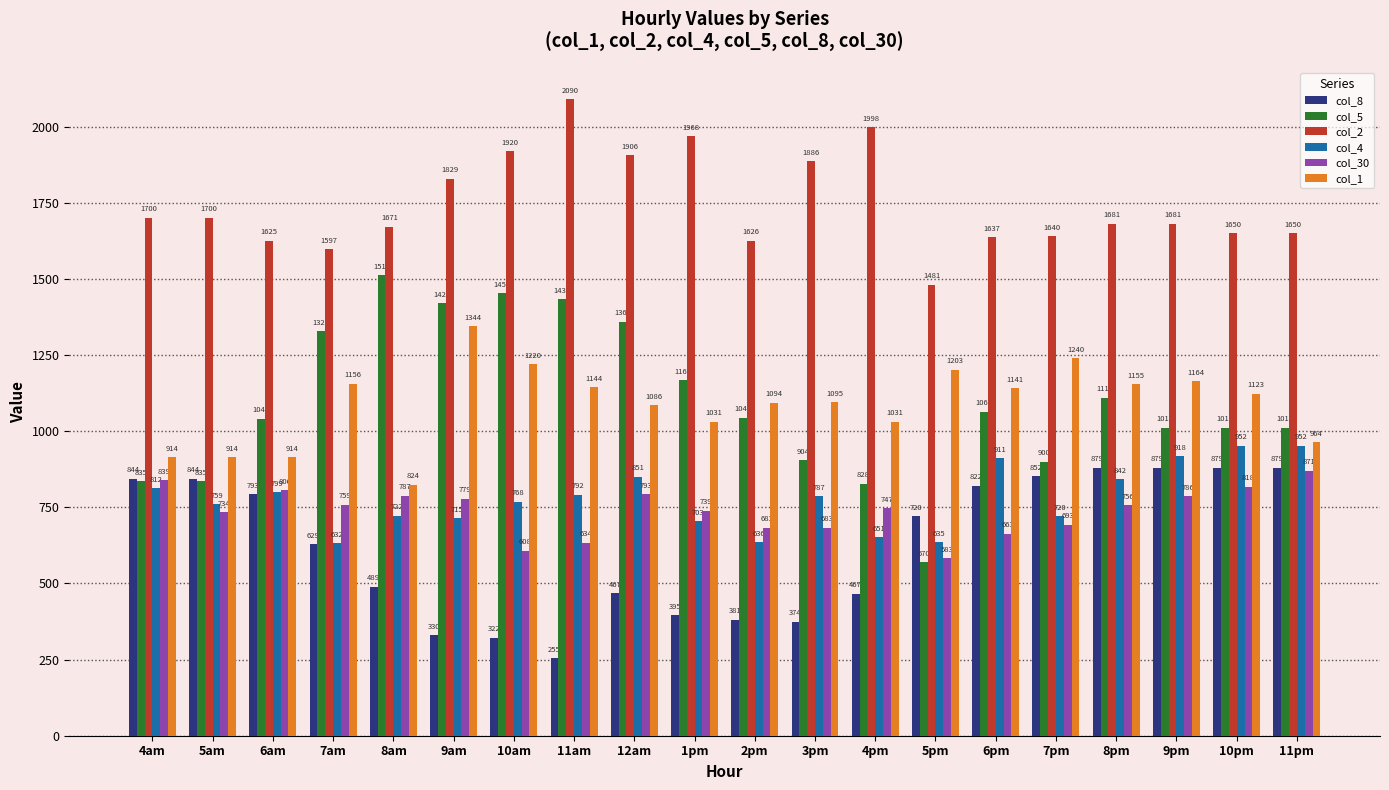

Are the bars horizontal?

No